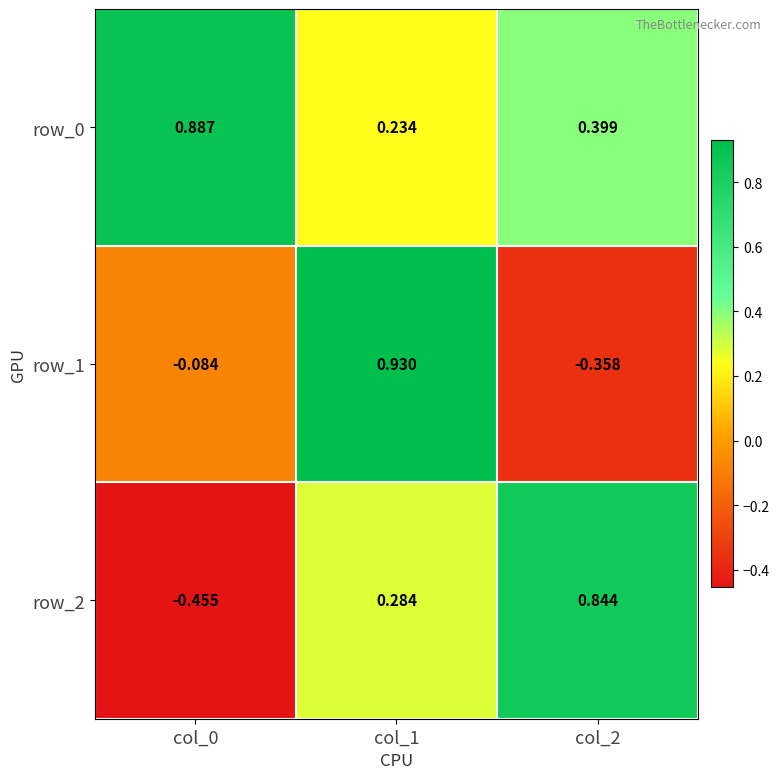

Is the value of row_0 at col_2 greater than the value of row_1 at col_0?

Yes